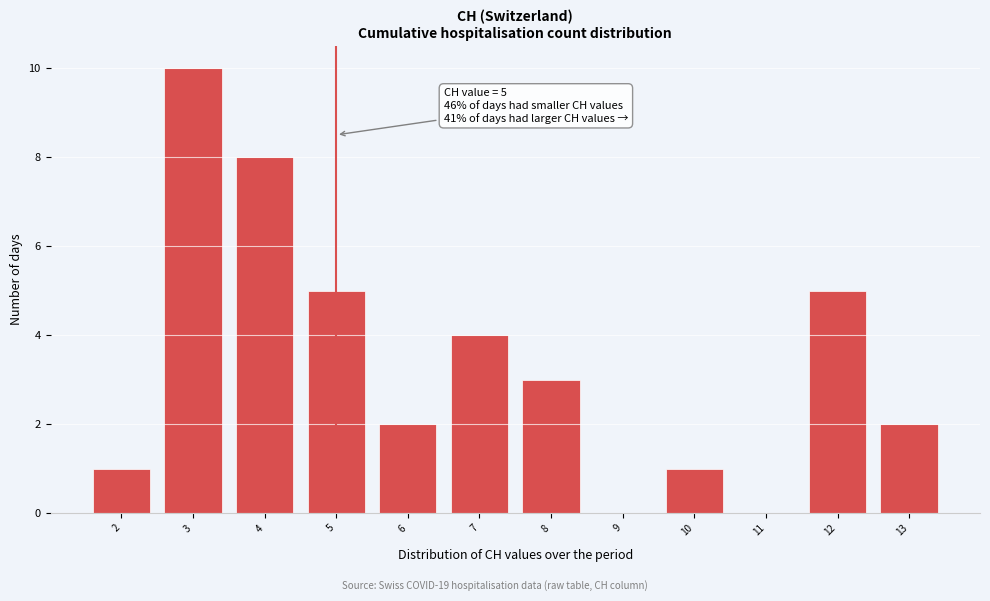

Which range on the x-axis has the tallest bar?

2.5 to 3.5